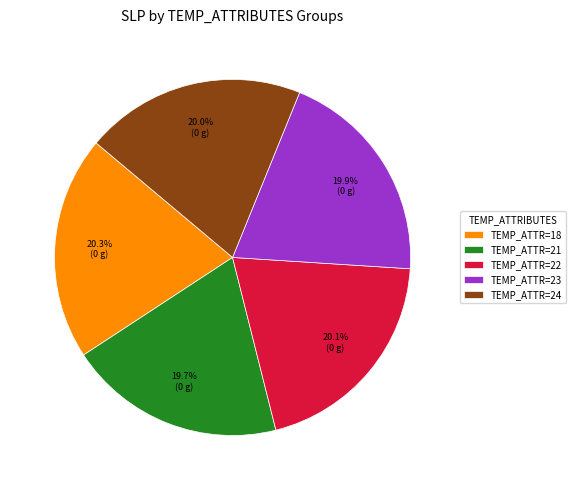

What portion of the pie excludes TEMP_ATTR=24?

80.0%